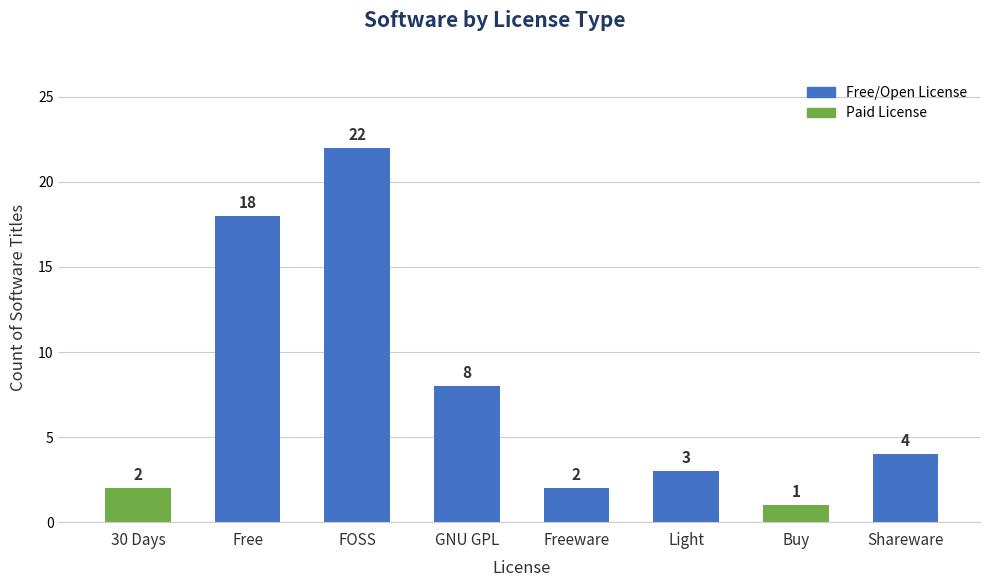

What is the sum of all values?

60